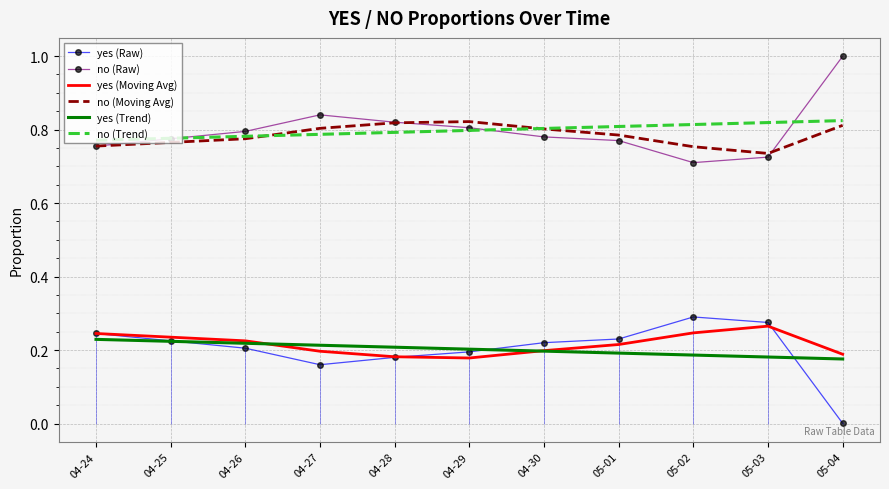

What is the label of the 7th point from the left?

04-30